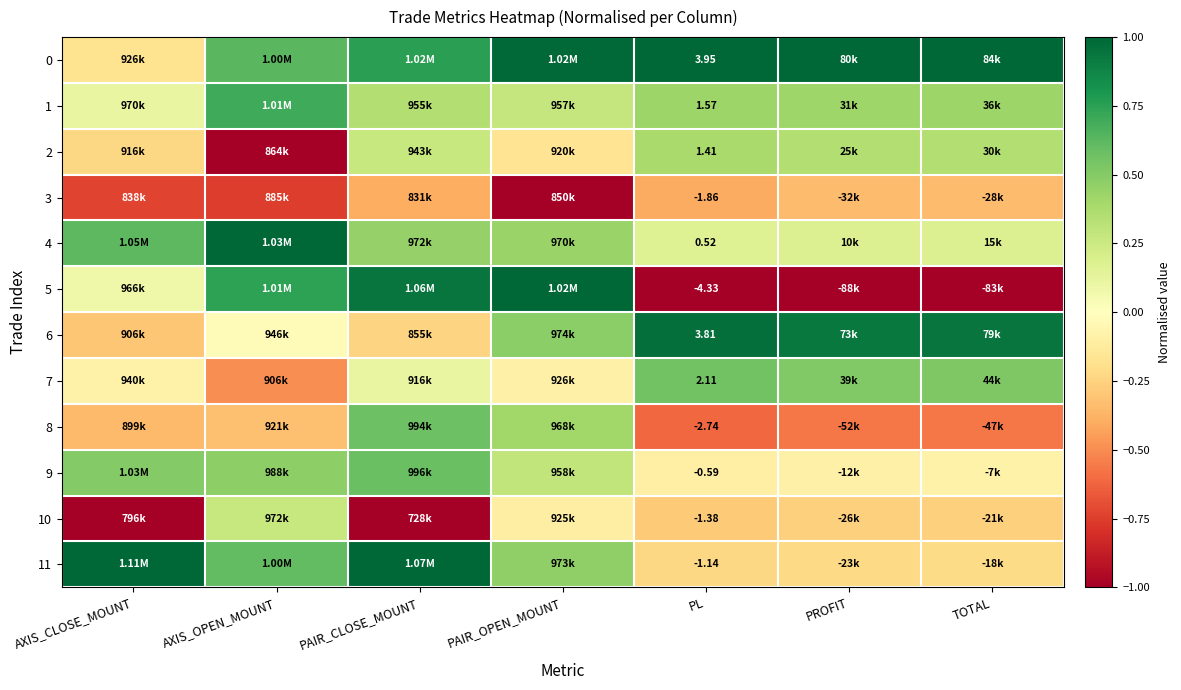

Where does the 0 series first go above 0?

AXIS_OPEN_MOUNT